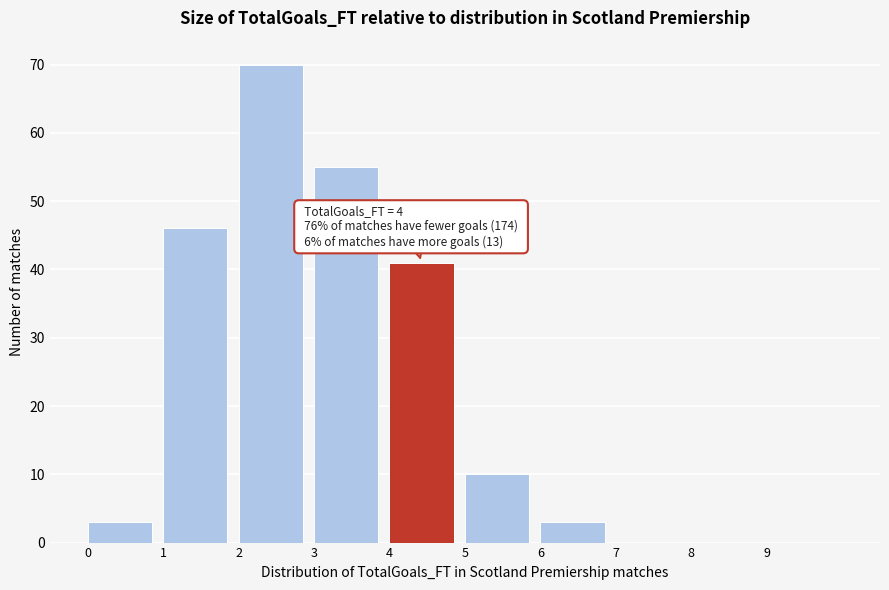

Over which range of the x-axis is the bar tallest?

2 to 3